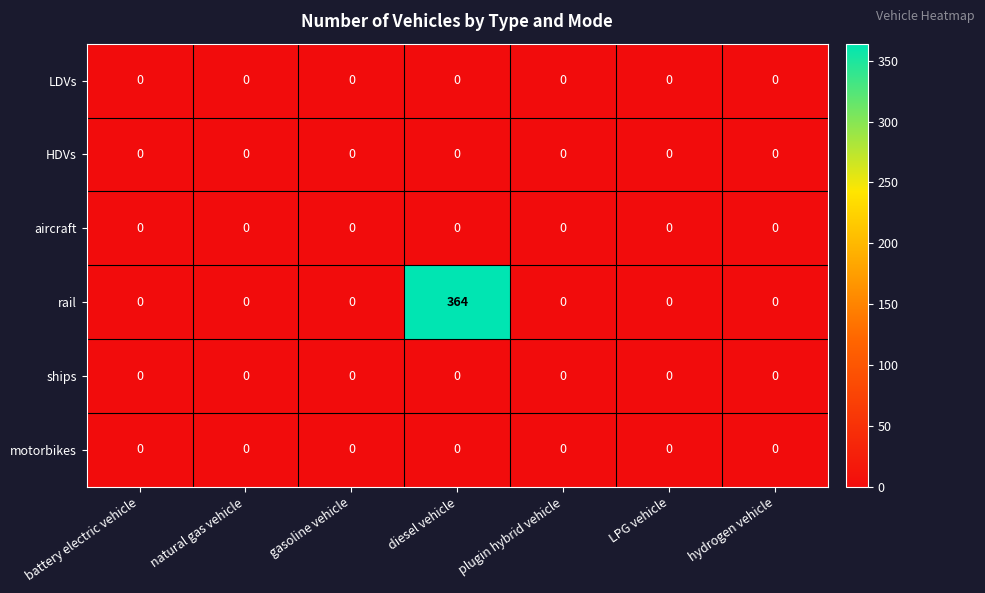

Which label corresponds to the largest value in the chart?

diesel vehicle